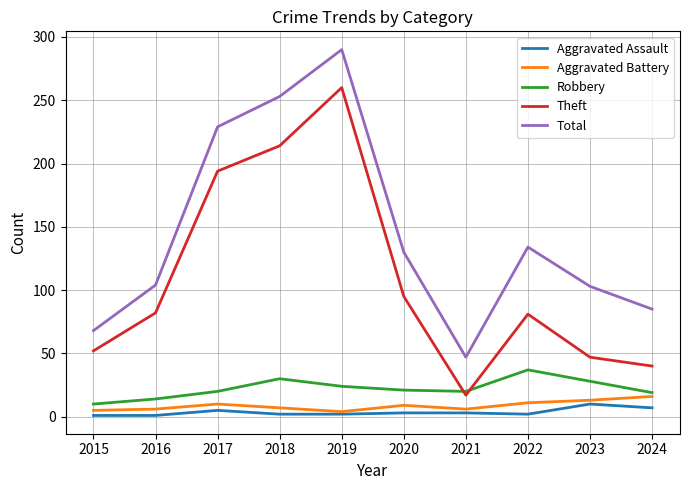

What is the difference between the maximum and second lowest values in the Total series?

222